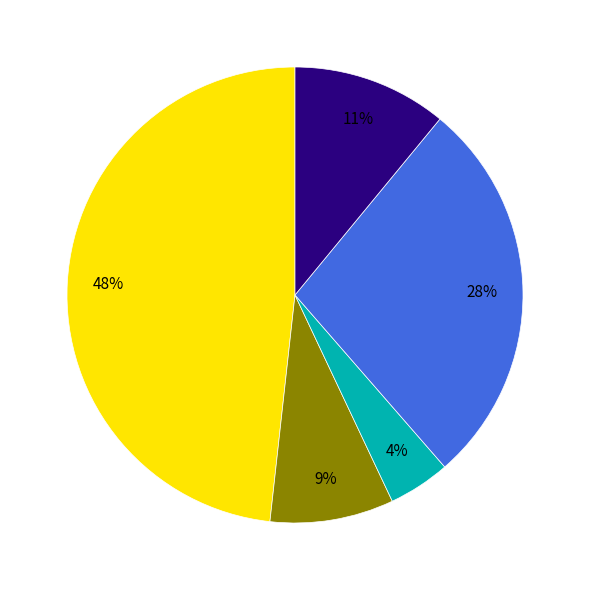

To the nearest percent, what is the average slice percentage?

20%